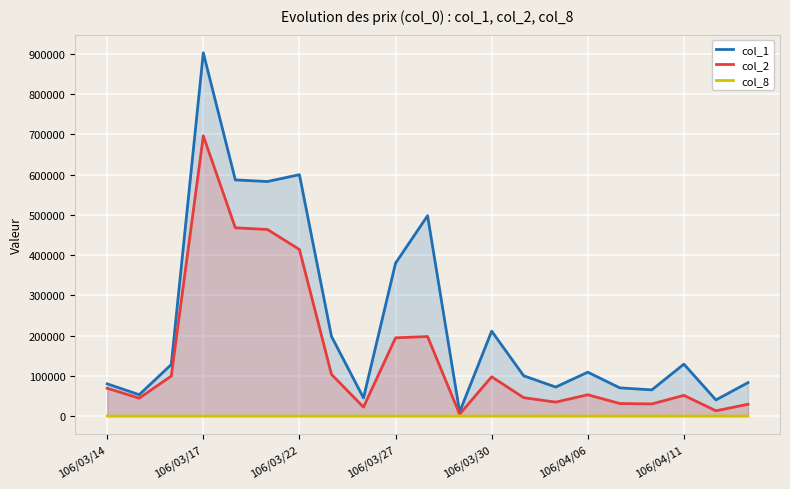

List the series in order of their overall mean, highest first.

col_1, col_2, col_8